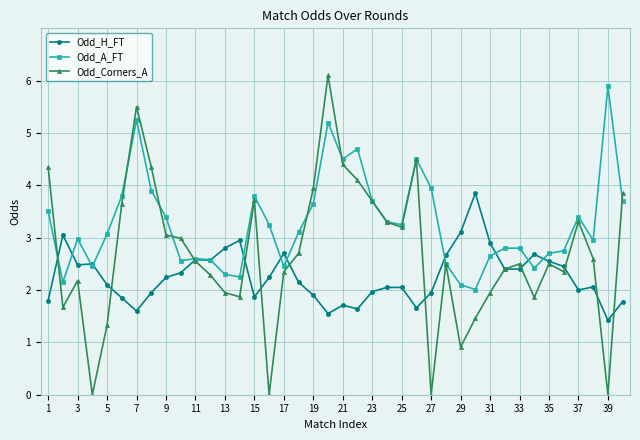

Is this an area chart (filled region under the line)?

No